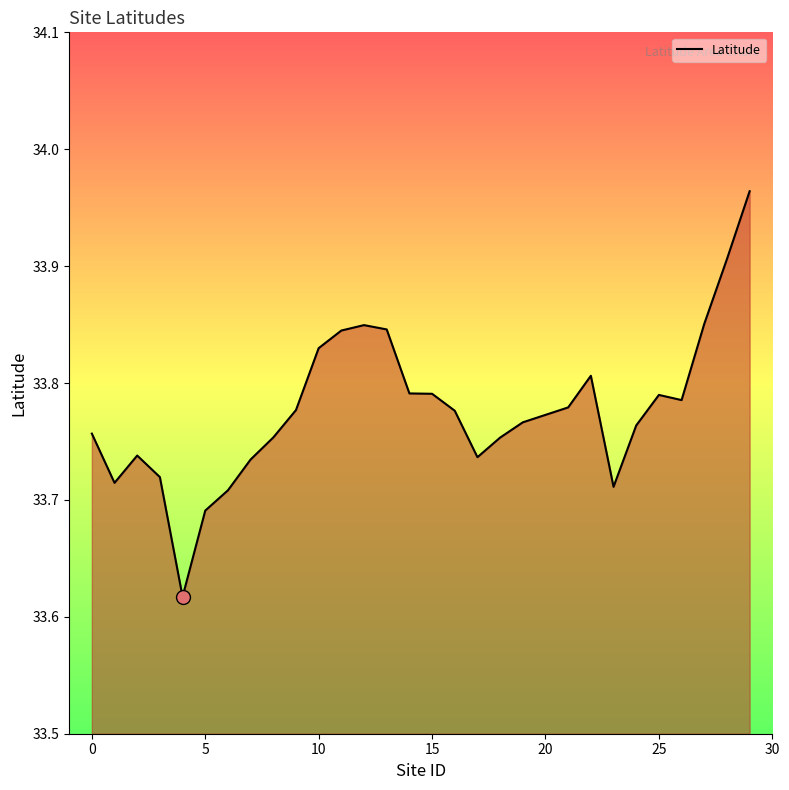

What is the difference between the maximum and minimum values?

0.3